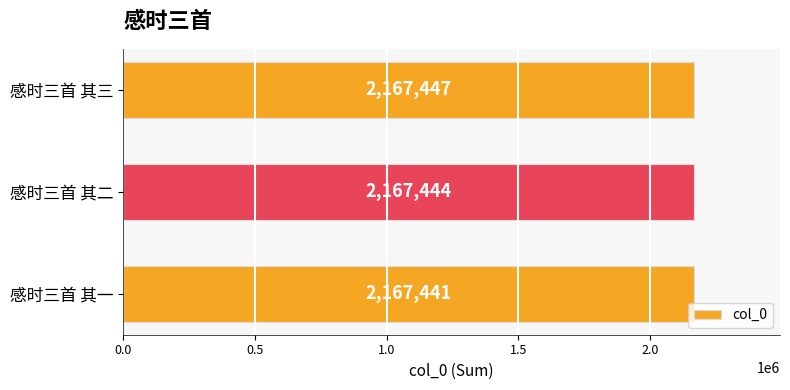

What is the ratio of the value at 感时三首 其三 to the value at 感时三首 其二?

1.0